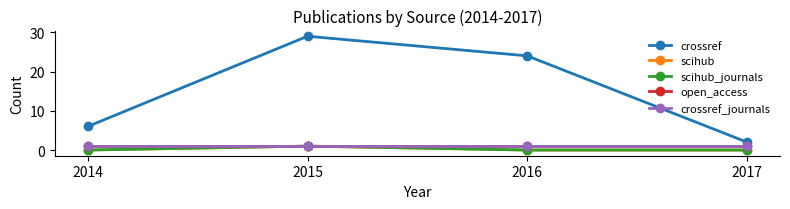

How many lines are shown in the chart?

5